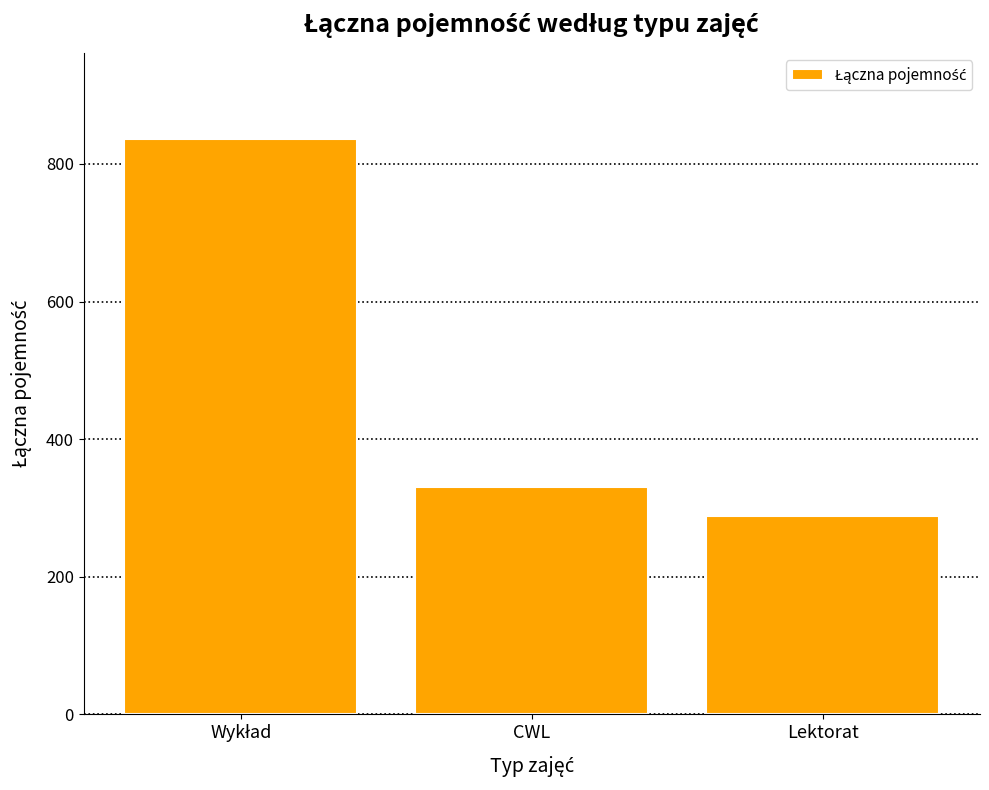

What is the difference between the maximum and second lowest values?

506